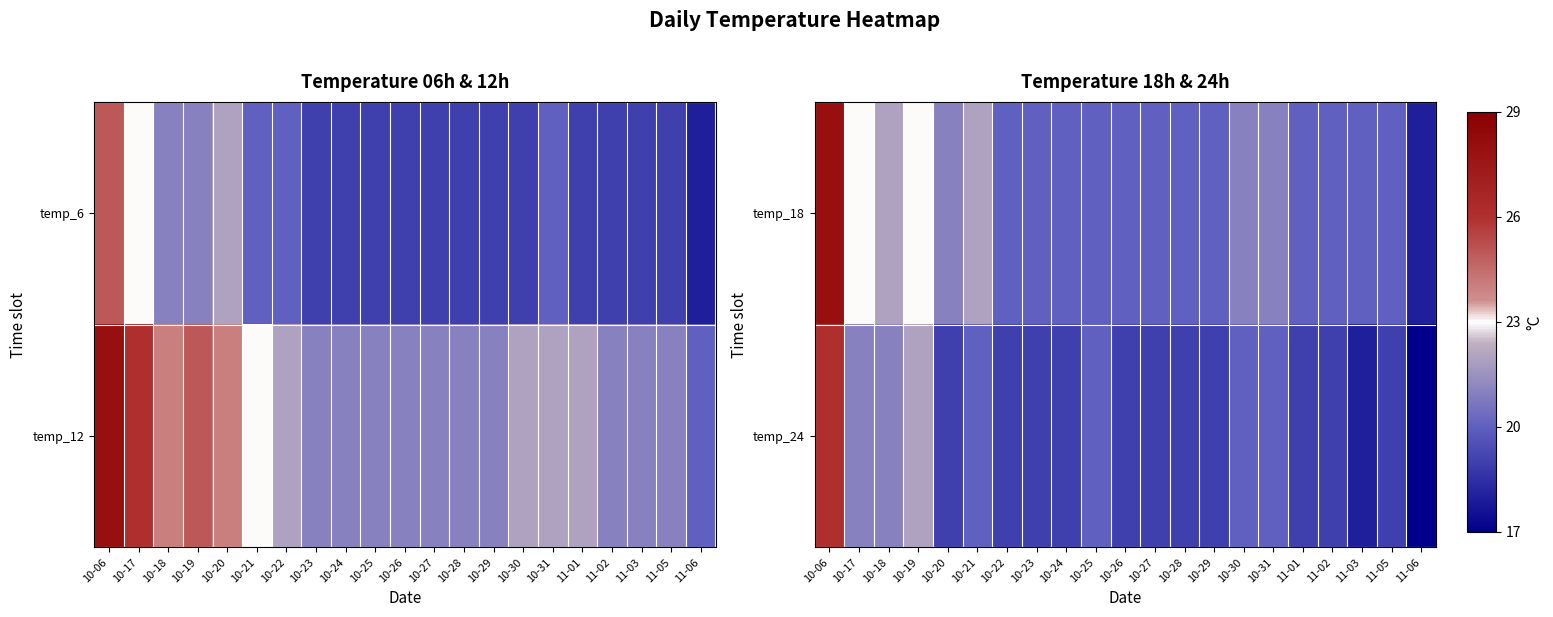

What is the sum of the temp_18 values at 10-06 and 10-31?

49